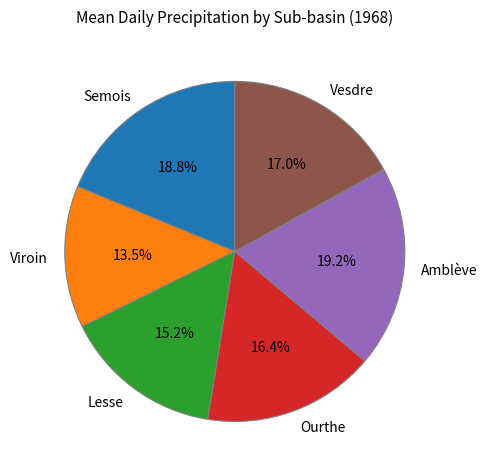

Does Viroin represent more than half of the total?

No